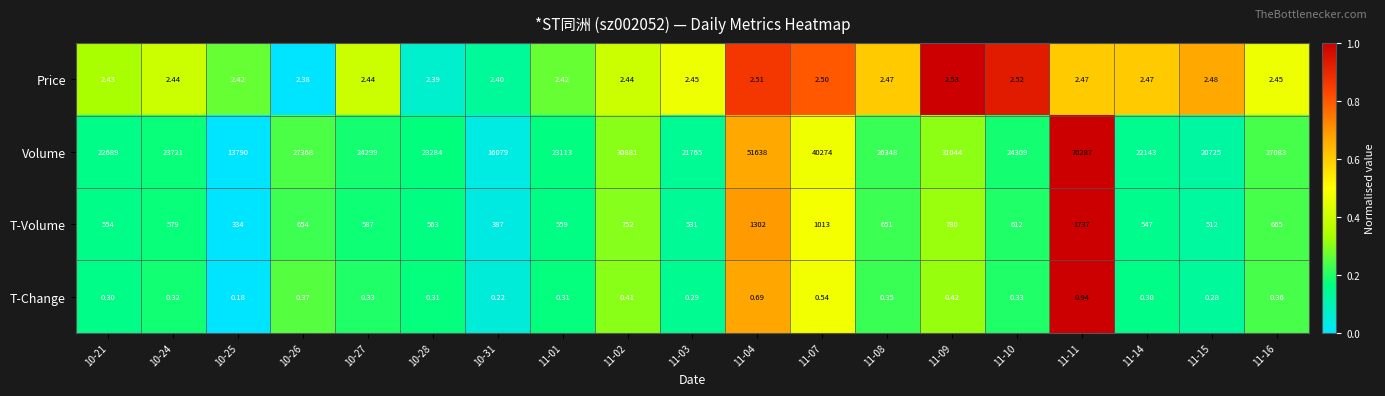

At which category is the sum across all series the highest?

11-11